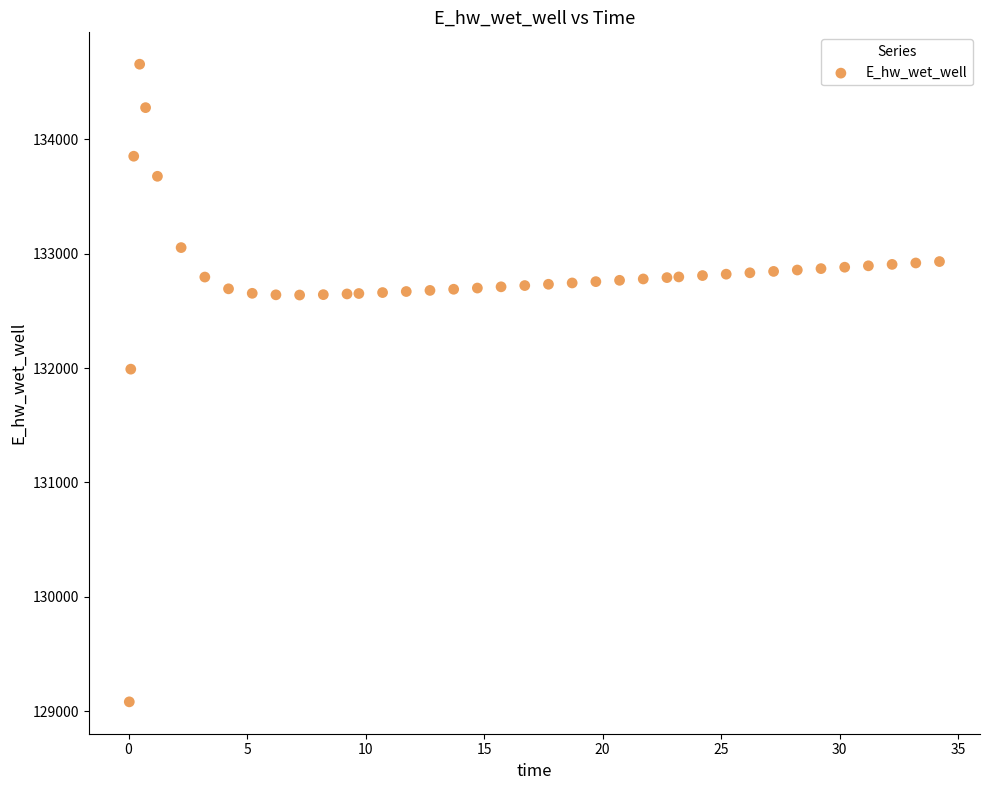

What is the range of Y values (max minus min)?

5576.6